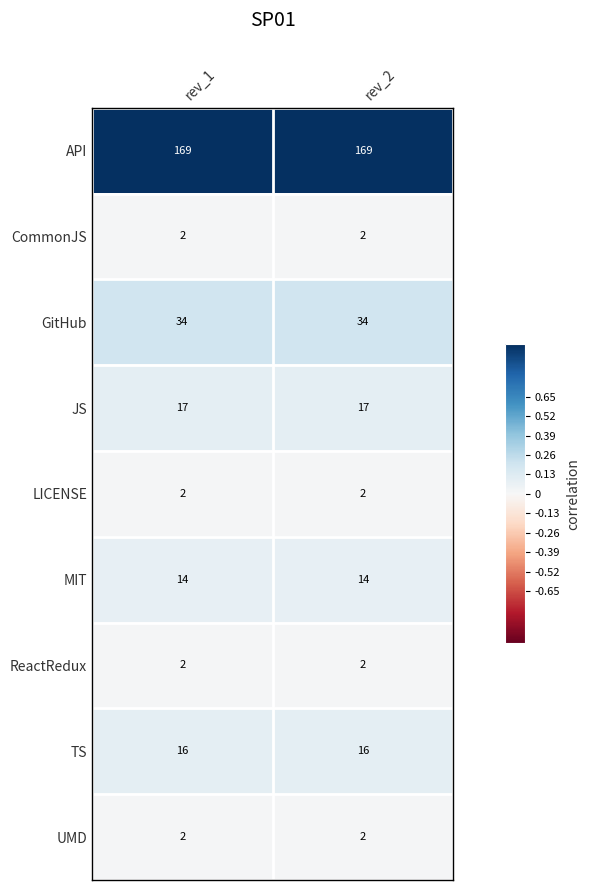

What is the total value across all series at rev_1?

258